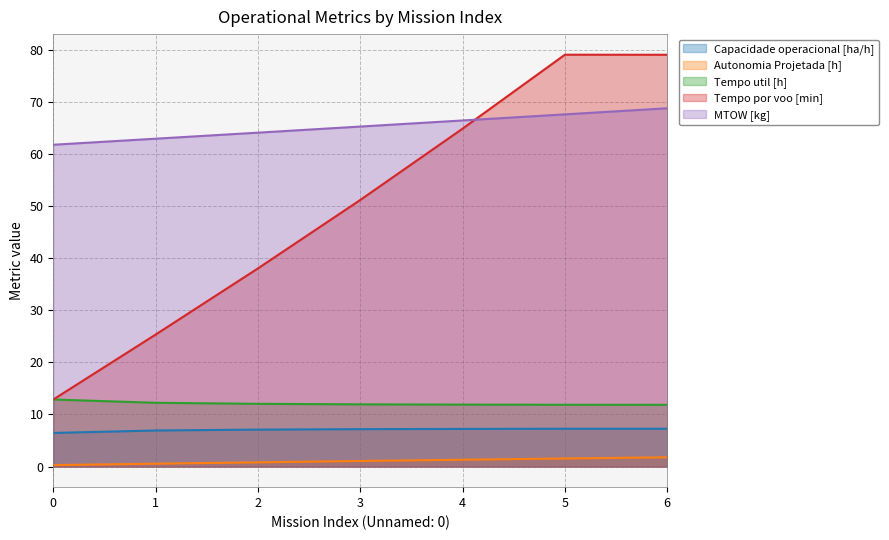

List the series in order of their peak value, lowest first.

Autonomia Projetada [h], Capacidade operacional [ha/h], Tempo util [h], MTOW [kg], Tempo por voo [min]